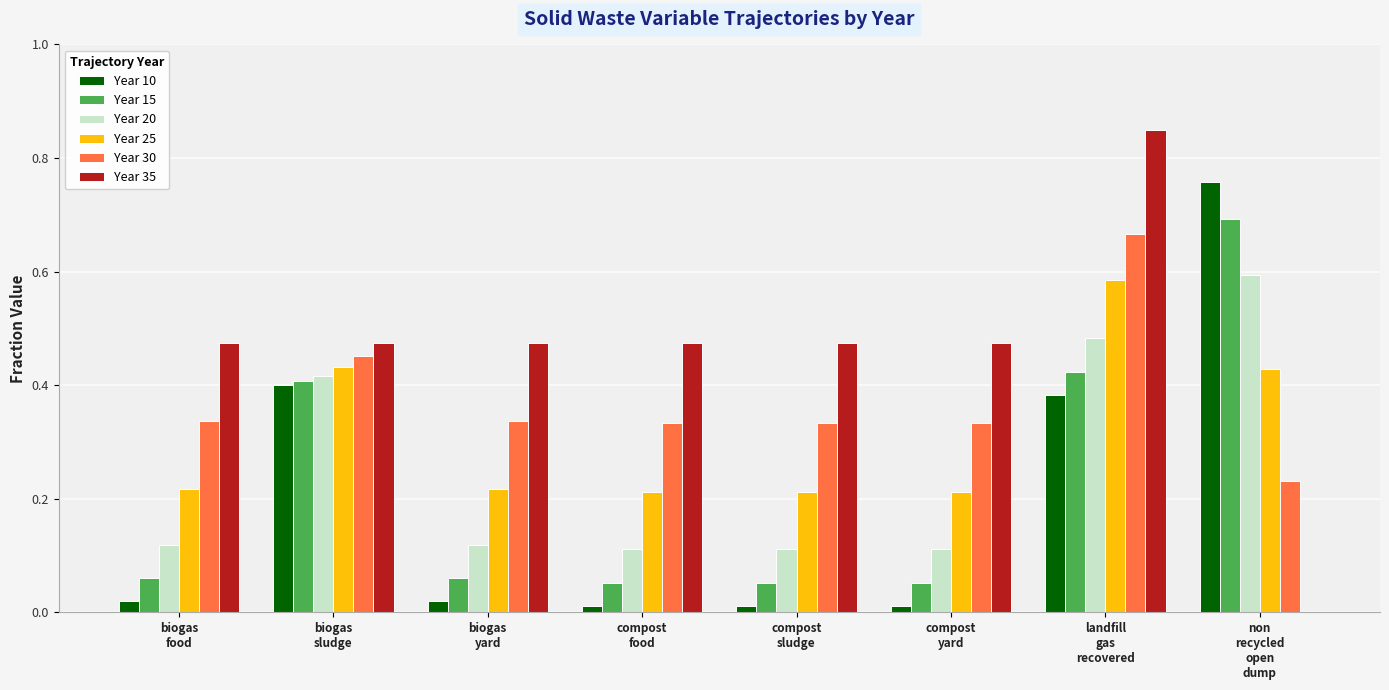

Count the number of data series in this chart.

6